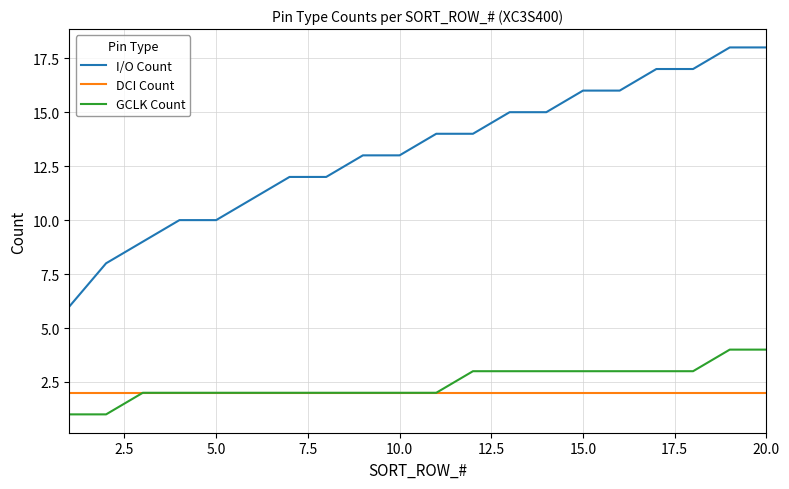

Which series has the largest total across all categories?

I/O Count